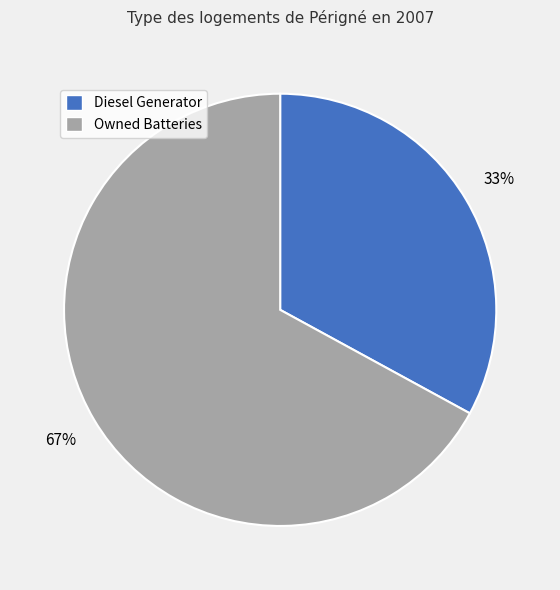

Is there any slice that represents more than half of the pie?

Yes